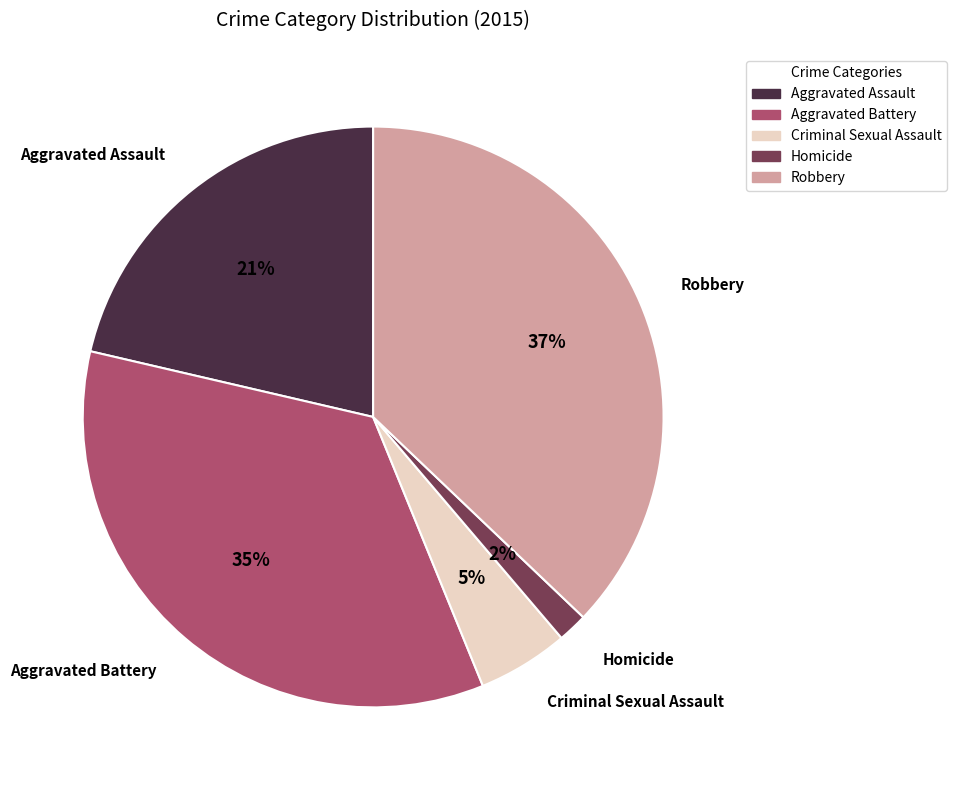

Is there any slice that represents more than half of the pie?

No